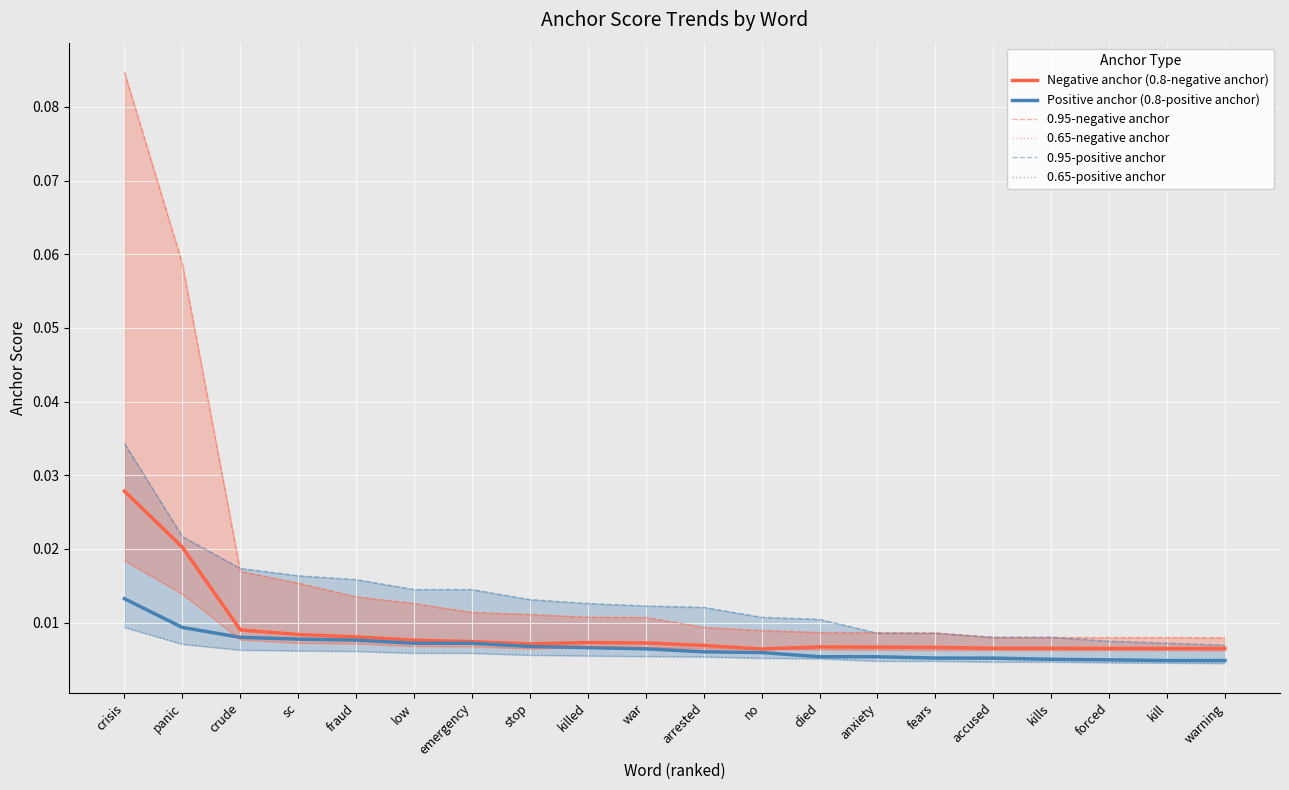

What position from the right is low?

15